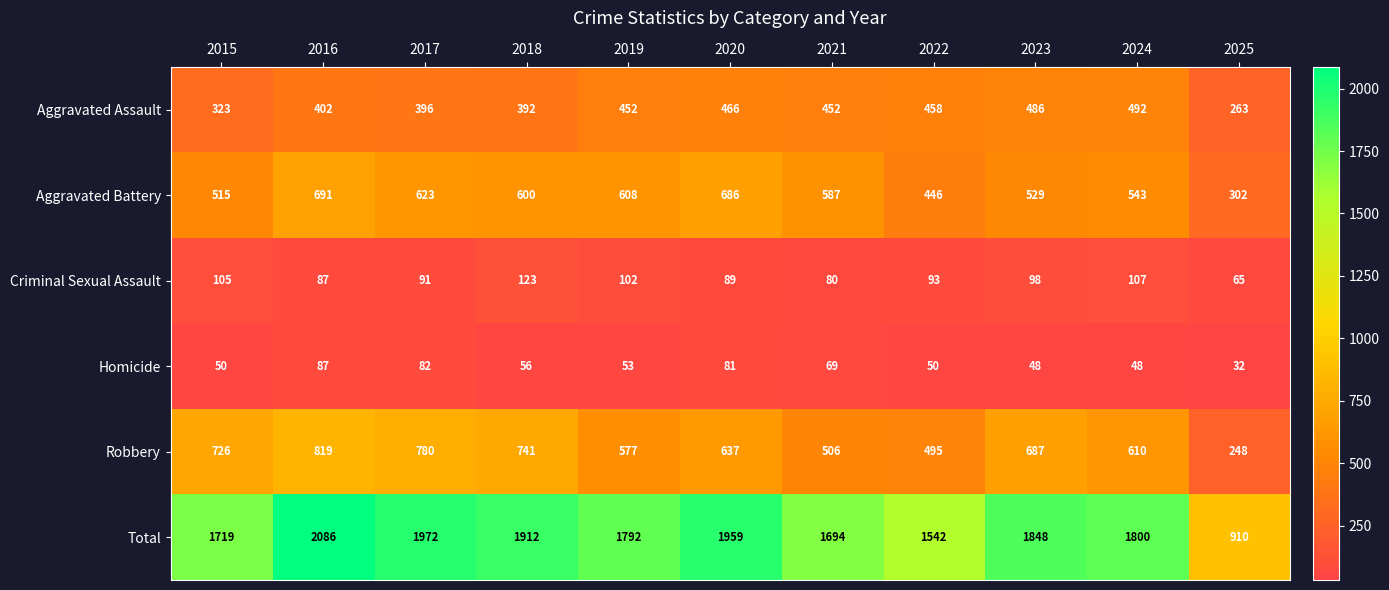

Count the number of categories in the chart.

11